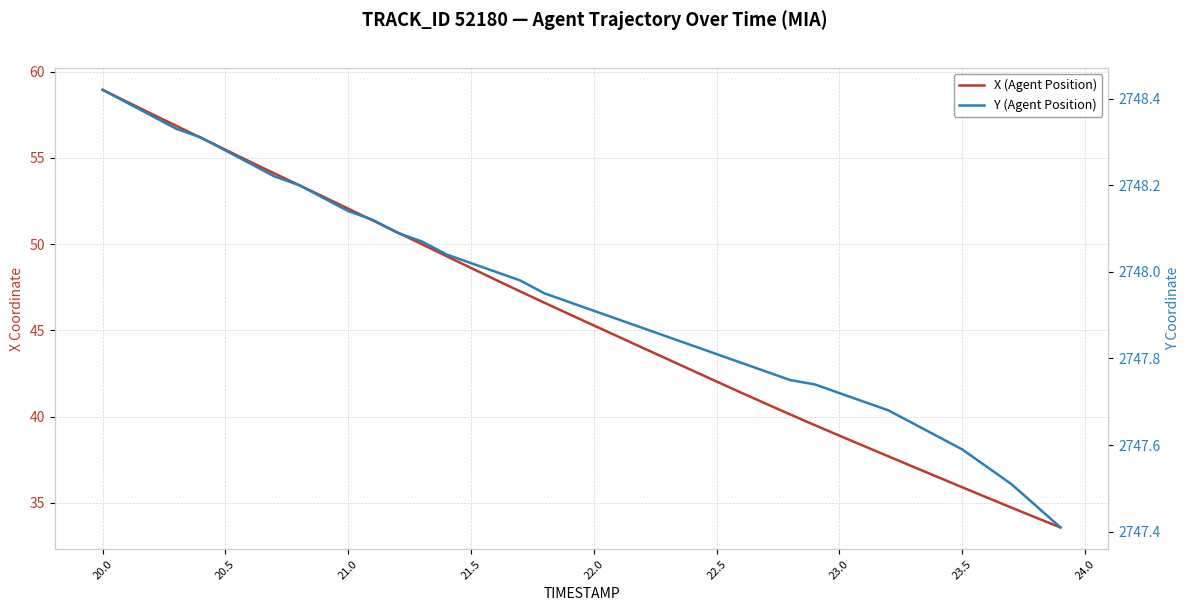

True or false: Y (Agent Position) and X (Agent Position) intersect in this chart.

False